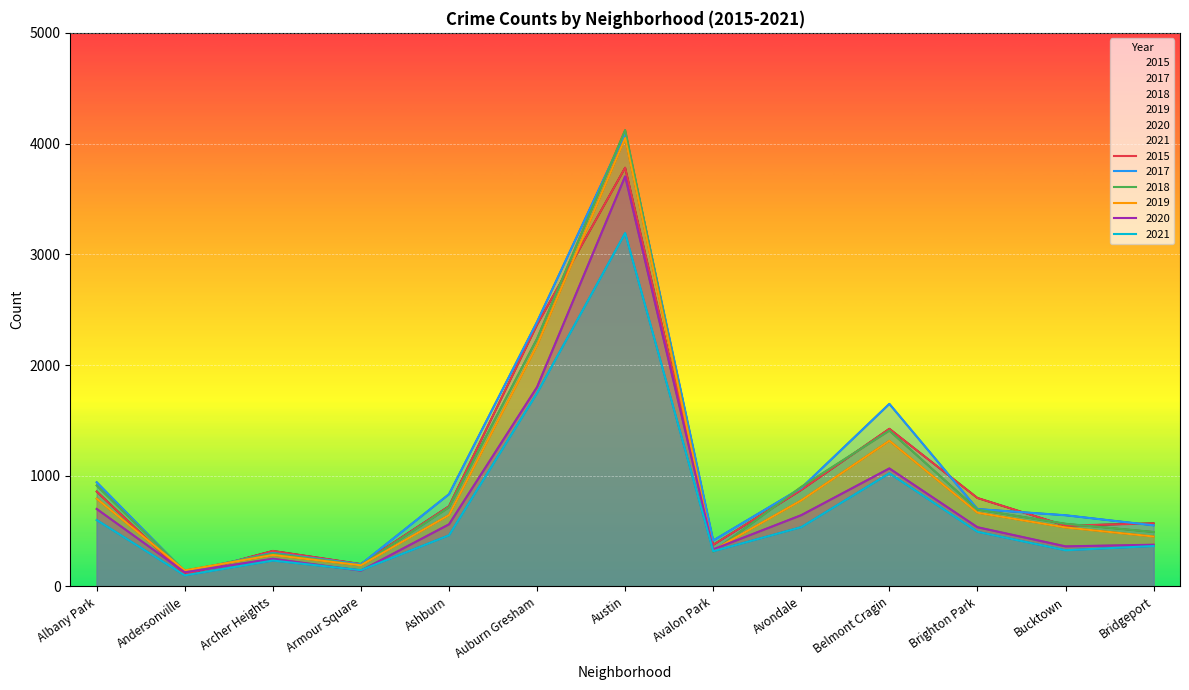

Rank the categories by 2015 value from highest to lowest.

Austin, Auburn Gresham, Belmont Cragin, Avondale, Albany Park, Brighton Park, Ashburn, Bridgeport, Bucktown, Avalon Park, Archer Heights, Armour Square, Andersonville